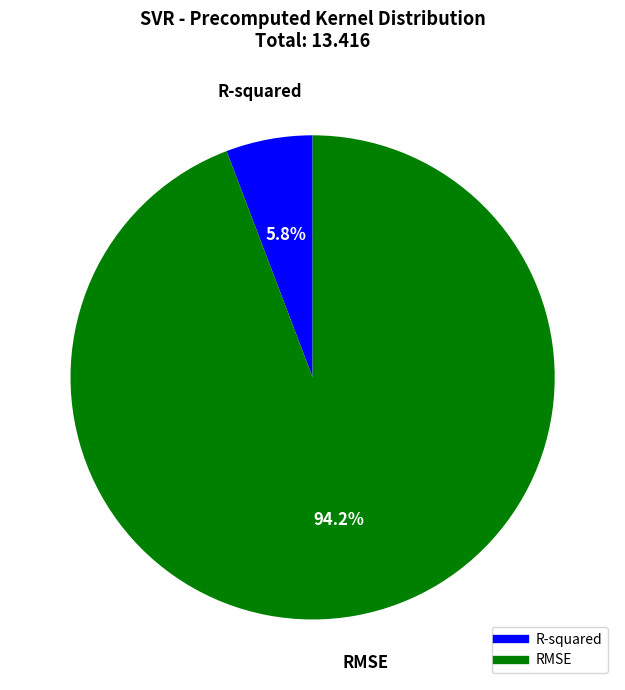

Is there a majority slice in this chart?

Yes